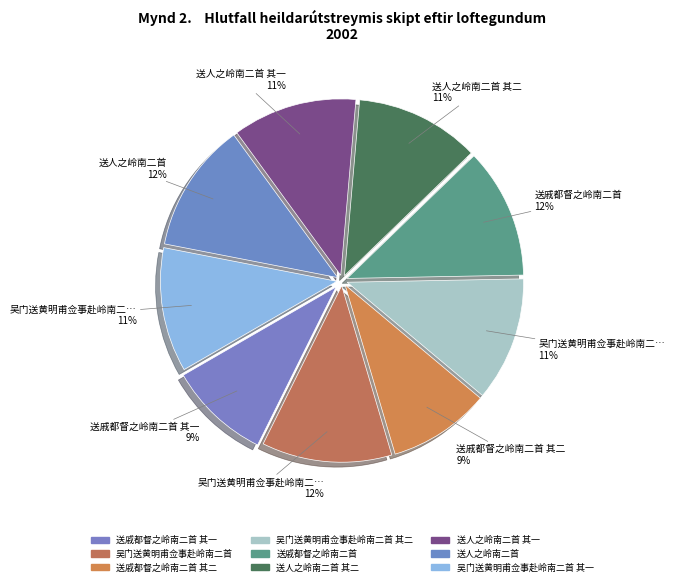

Count the number of slices in the pie.

9